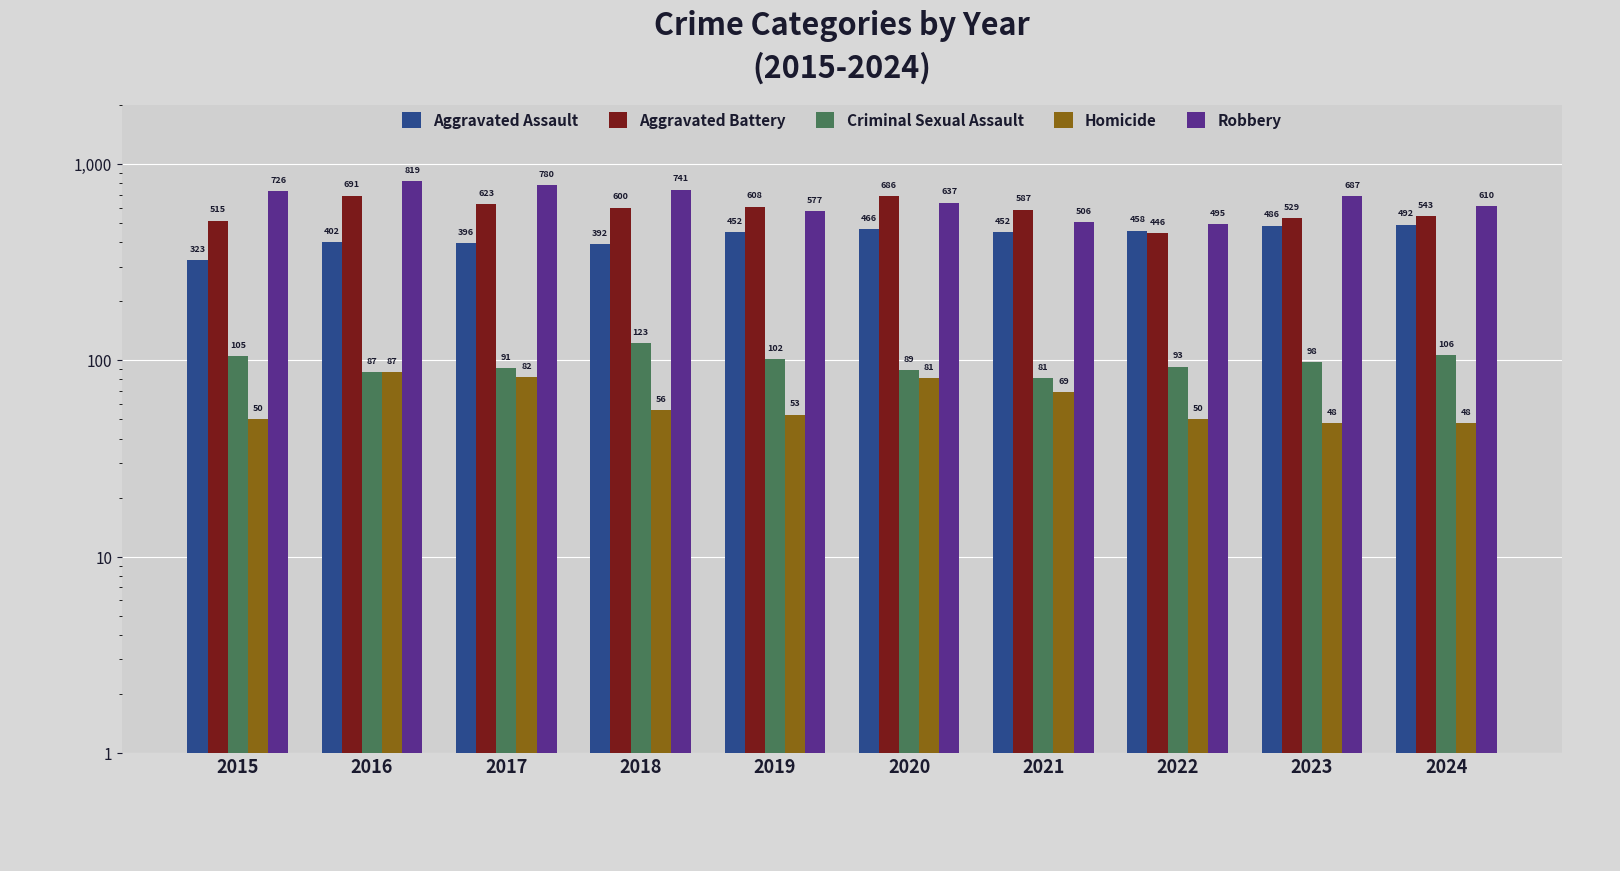

Reading left to right, transcribe all the data shown in this chart.

Aggravated Assault: 2015=323	2016=402	2017=396	2018=392	2019=452	2020=466	2021=452	2022=458	2023=486	2024=492
Aggravated Battery: 2015=515	2016=691	2017=623	2018=600	2019=608	2020=686	2021=587	2022=446	2023=529	2024=543
Criminal Sexual Assault: 2015=105	2016=87	2017=91	2018=123	2019=102	2020=89	2021=81	2022=93	2023=98	2024=106
Homicide: 2015=50	2016=87	2017=82	2018=56	2019=53	2020=81	2021=69	2022=50	2023=48	2024=48
Robbery: 2015=726	2016=819	2017=780	2018=741	2019=577	2020=637	2021=506	2022=495	2023=687	2024=610